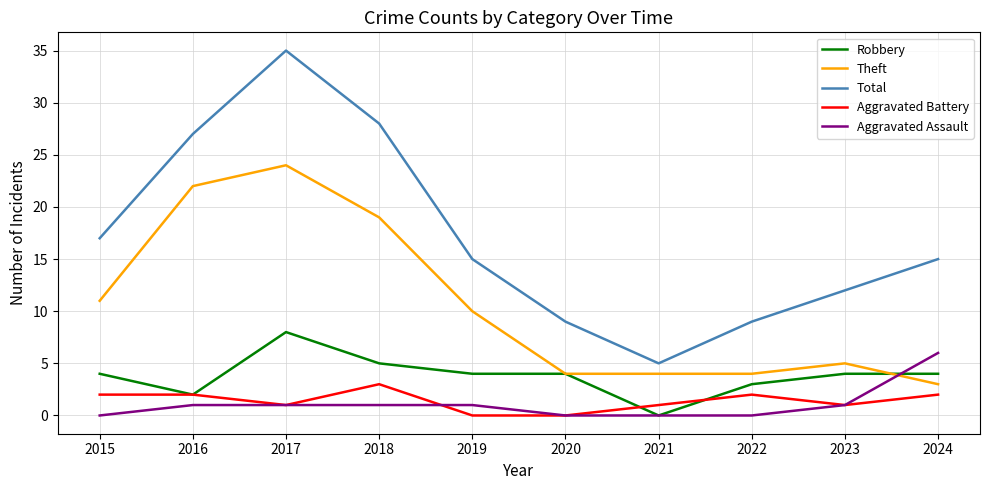

What is the sum of the Aggravated Battery values at 2022 and 2016?

4